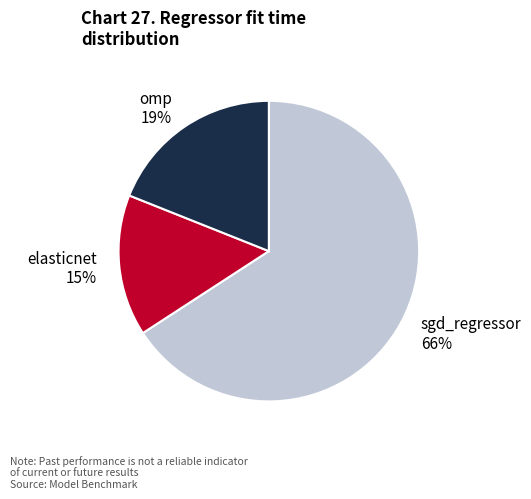

True or false: omp accounts for 19% of the total.

True